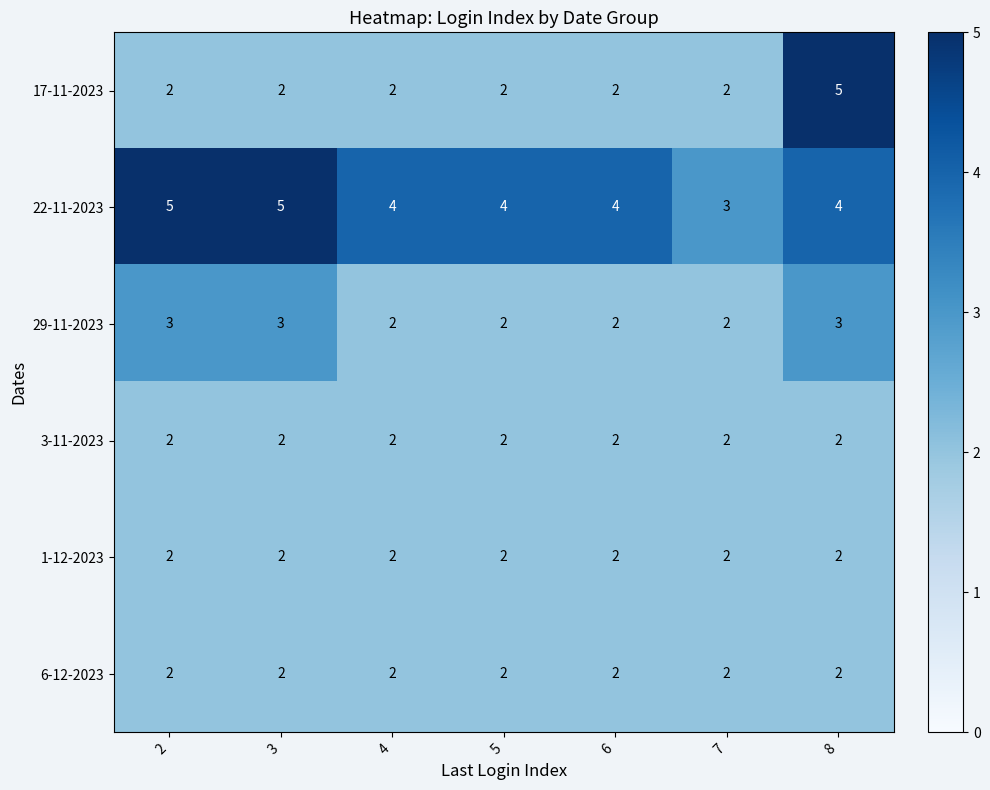

What is the total value across all series at 6?

14